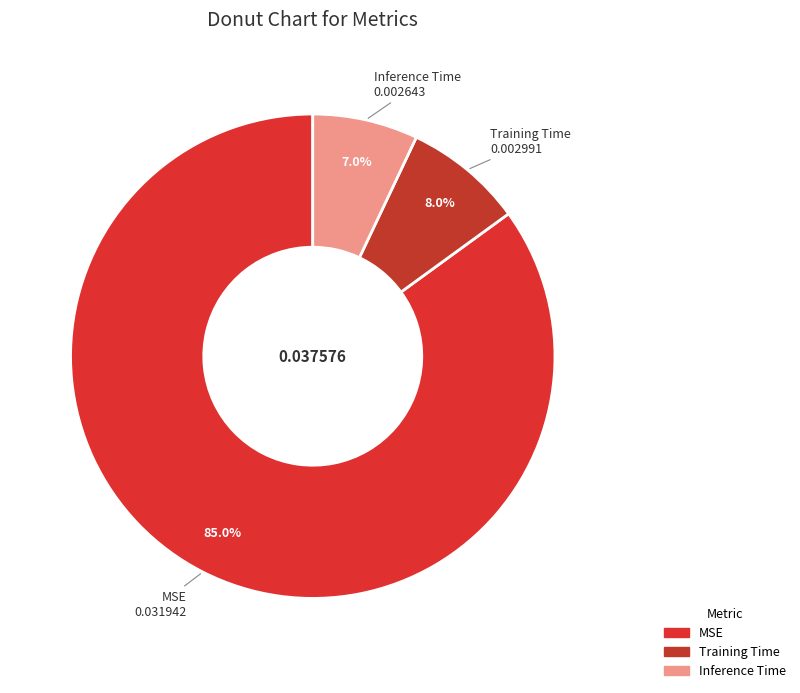

Combined, what portion of the pie is Training Time and Inference Time?

15.0%